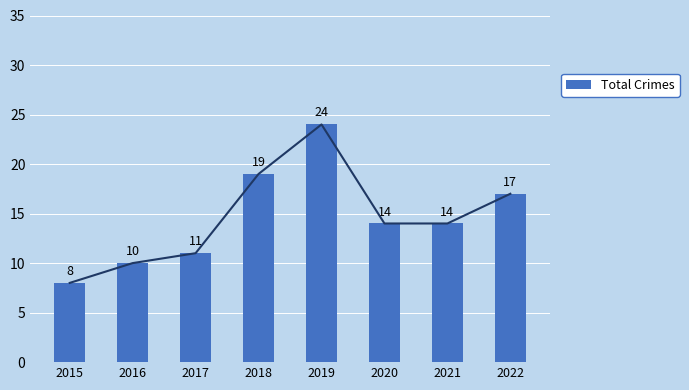

Does the chart contain stacked bars?

No